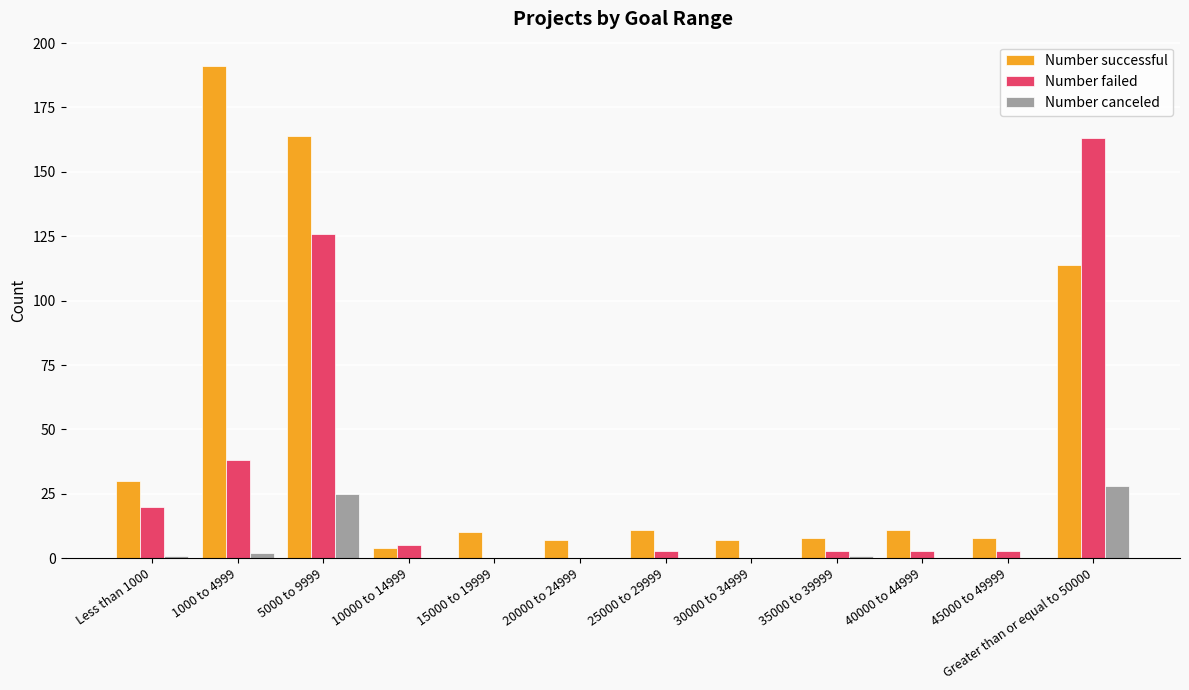

Which series has the largest range (max minus min)?

Number successful